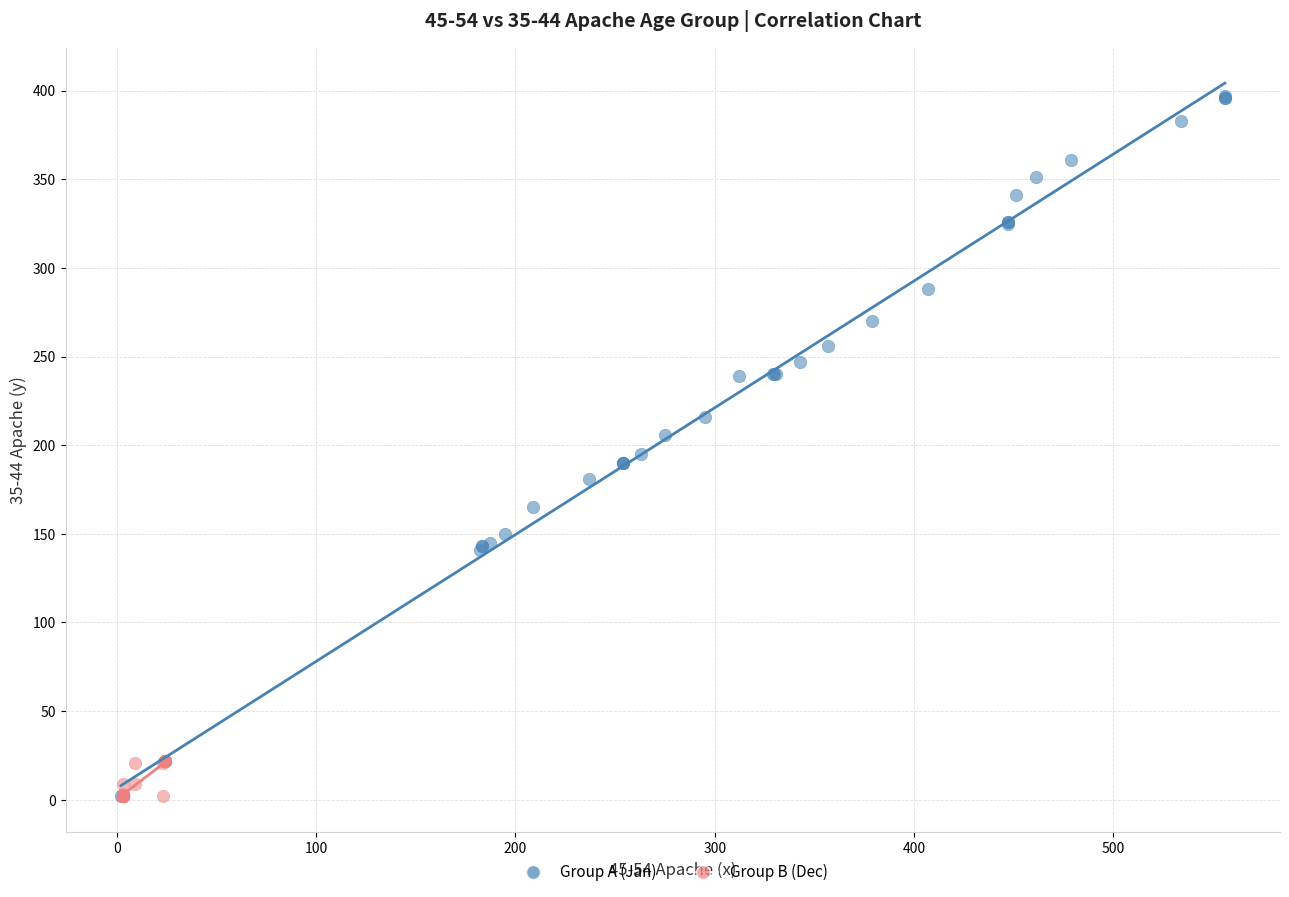

What are all the series names shown in the legend?

Group A (Jan), Group B (Dec)